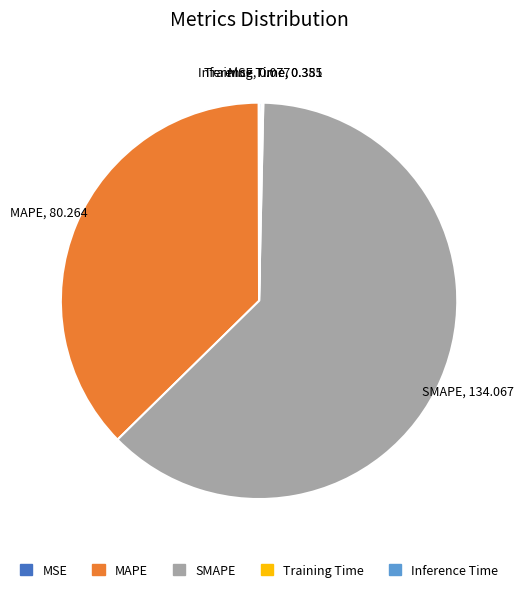

Which has a higher value, MAPE or SMAPE?

SMAPE